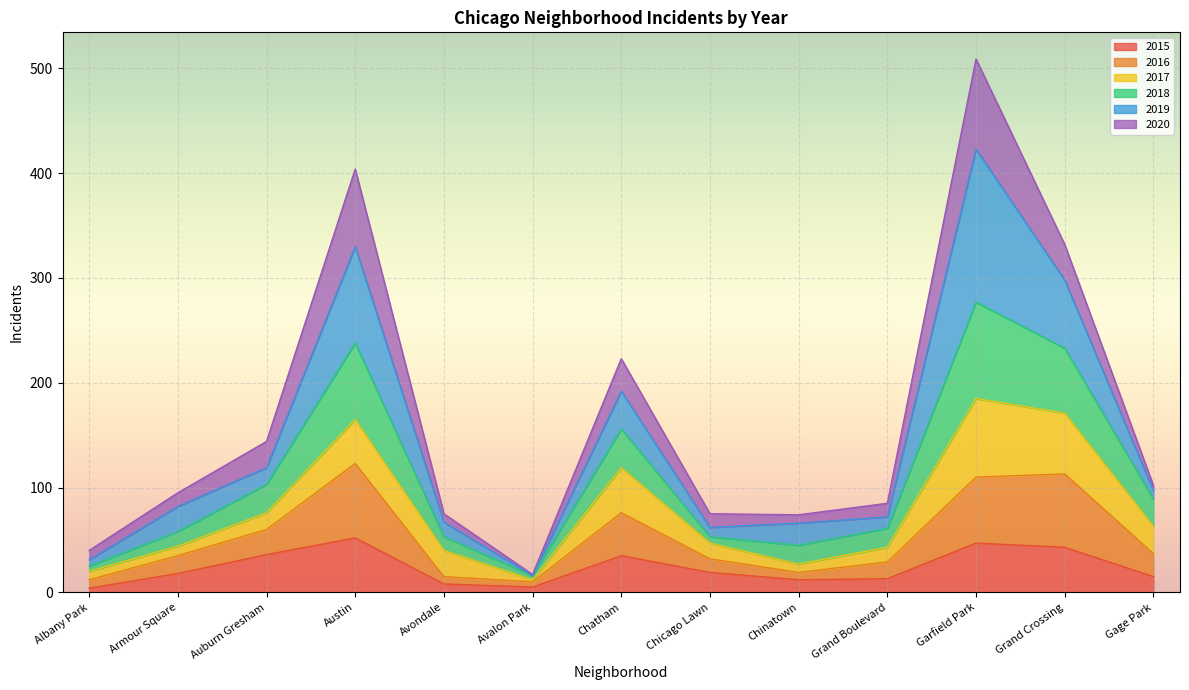

At which label is 2015 closest to 28?

Chatham